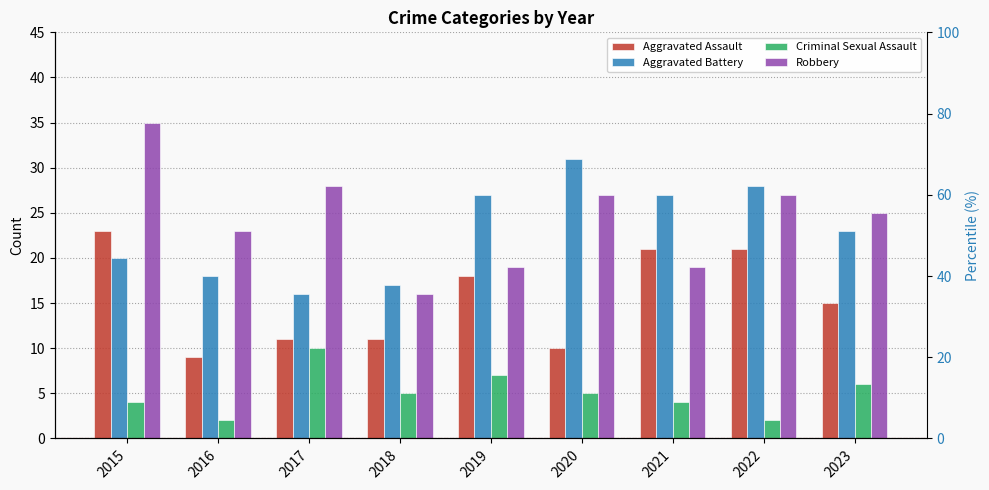

Is it true that Aggravated Battery equals 16 at 2017?

True